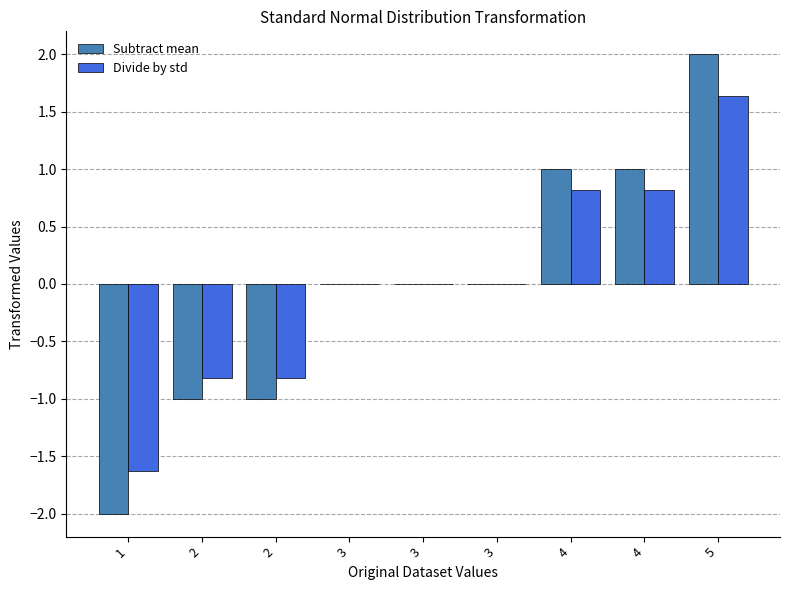

List the series in order of their peak value, highest first.

Subtract mean, Divide by std